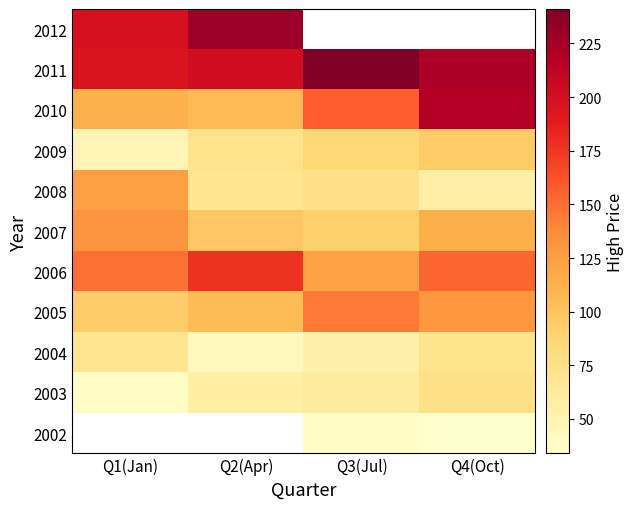

The value of 2002 at Q4(Oct) is 34.0. True or false?

True